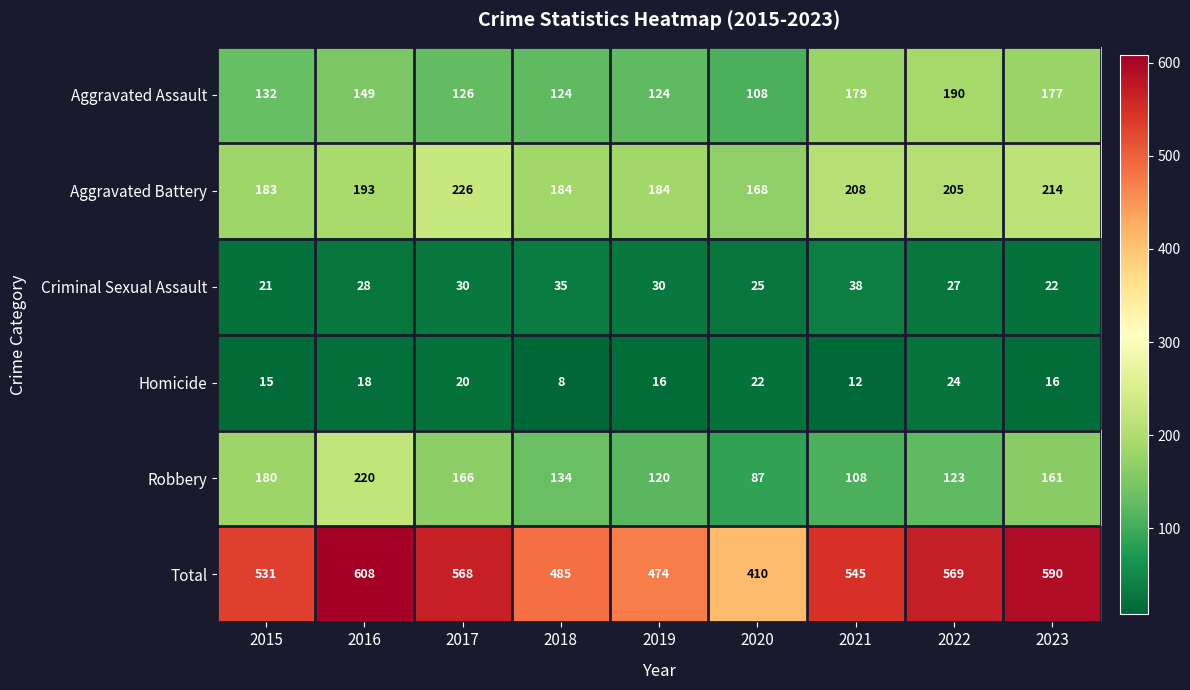

True or false: Robbery has a value of 180 at 2015.

True